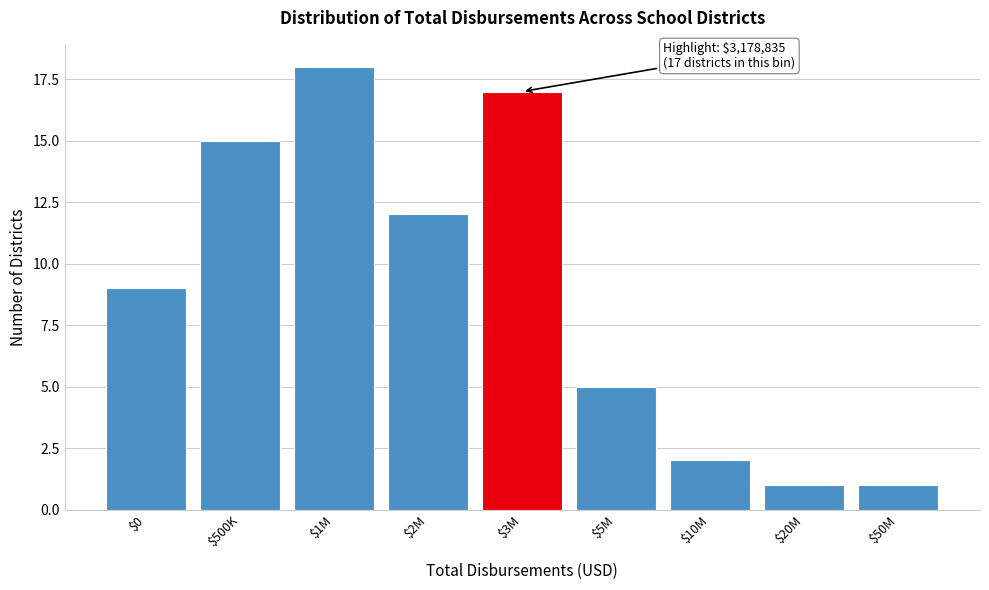

Reading right to left, extract all data points from this chart.

1	1	2	5	17	12	18	15	9